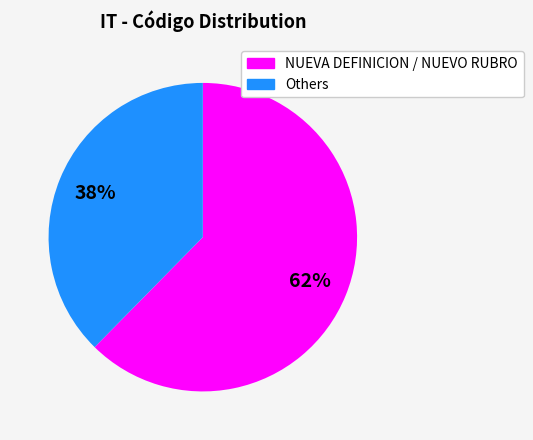

Is there any slice that represents more than half of the pie?

Yes